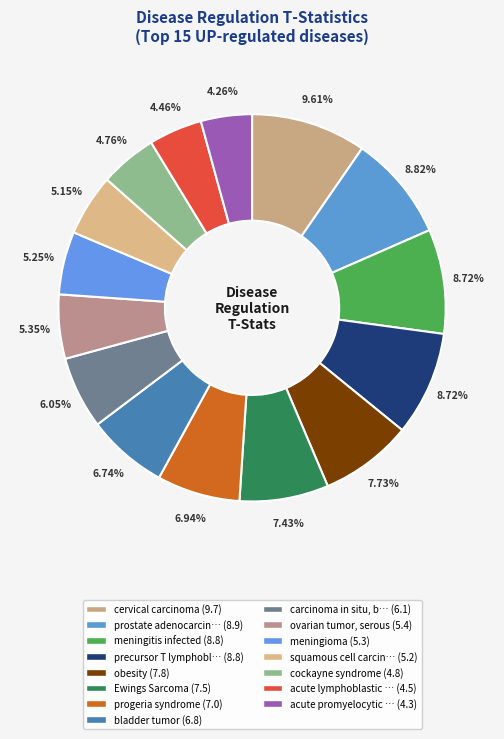

To the nearest percent, what is the difference between the largest and smallest slice percentages?

5%